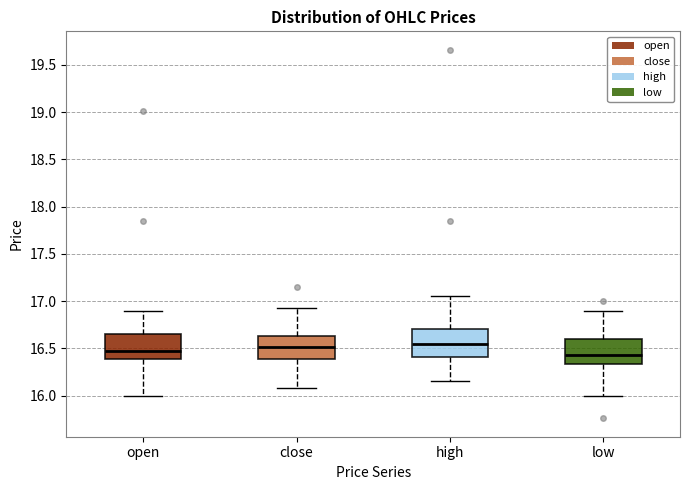

Reading left to right, transcribe this box plot: for each box, give where its median line is, the range the box spans, and where its two whiskers end, as read against the y-axis. The values are not printed on the chart, so give them approximately, as read against the axis.

open: median 16.45, box 16.40 to 16.65, whiskers 16.00 to 16.90
close: median 16.50, box 16.40 to 16.65, whiskers 16.10 to 16.95
high: median 16.55, box 16.40 to 16.70, whiskers 16.15 to 17.05
low: median 16.45, box 16.35 to 16.60, whiskers 16.00 to 16.90